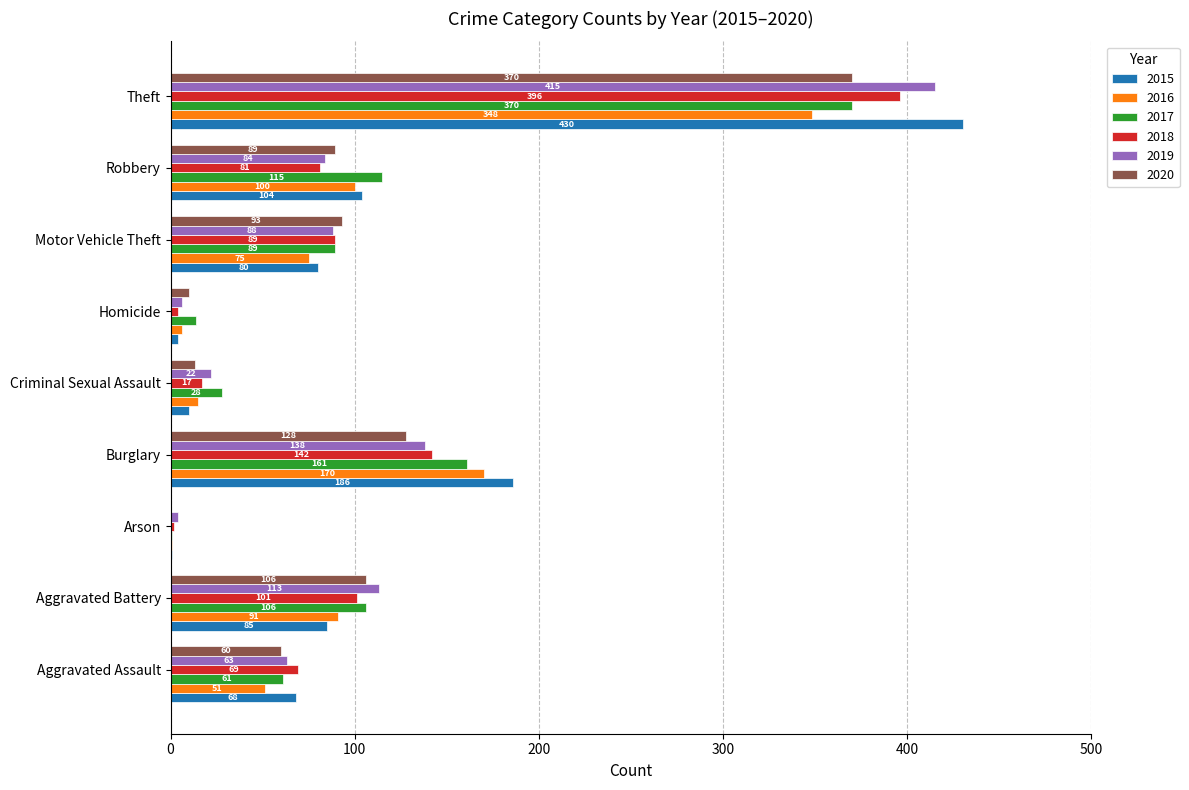

What is the total value across all series at Arson?

9